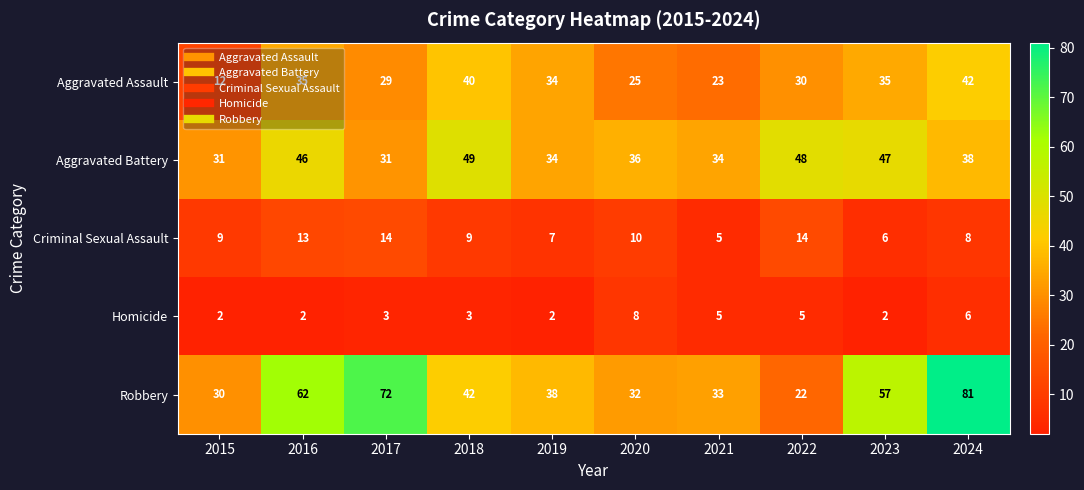

The Criminal Sexual Assault series shows 3 at 2024. True or false?

False